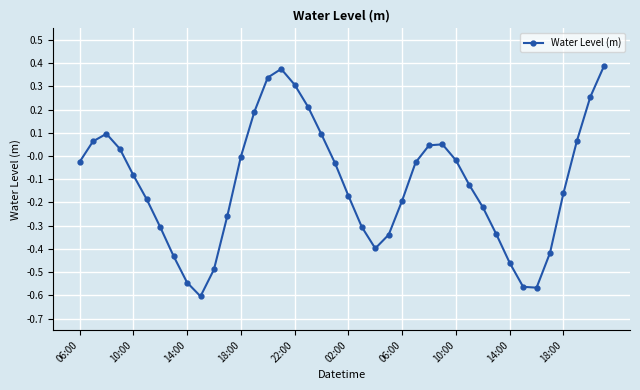

True or false: there are more than 0 points higher than both neighbors.

True